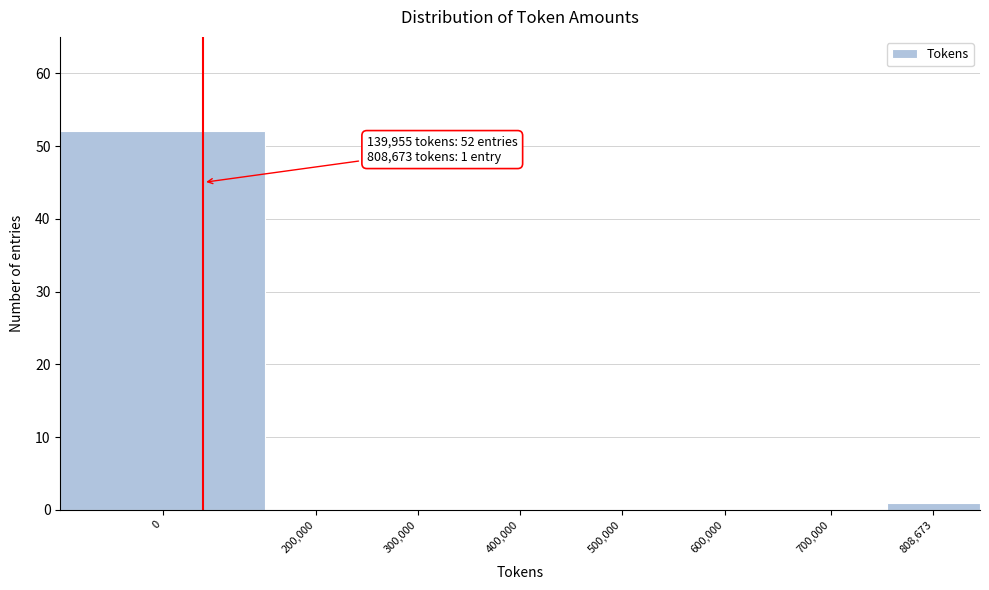

What is the sum of all values?

53